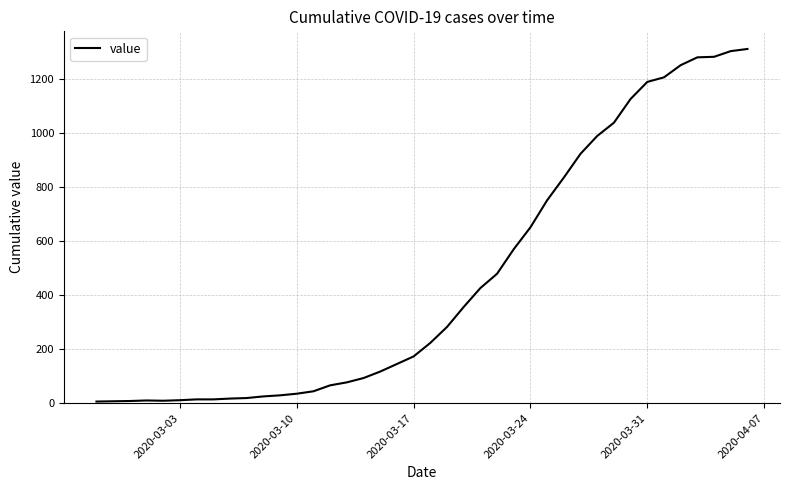

What is the maximum value shown in the chart?

1311